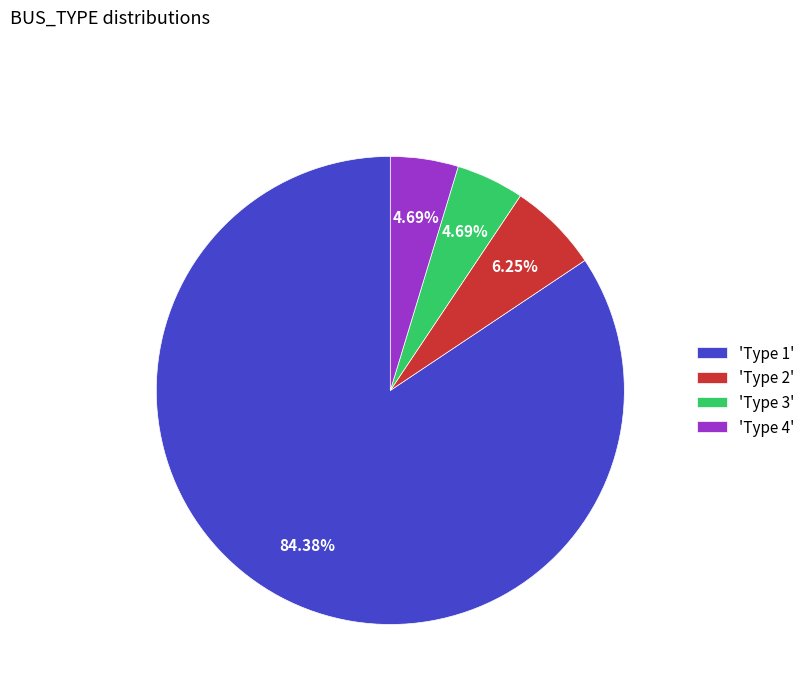

Is 'Type 1' the majority of the pie?

Yes